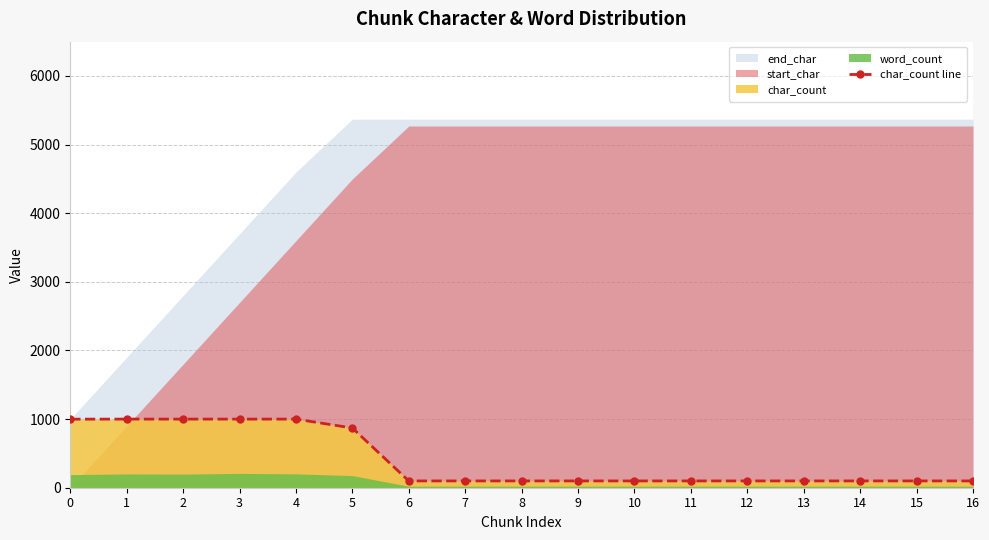

Which category has the lowest value across all series?

6